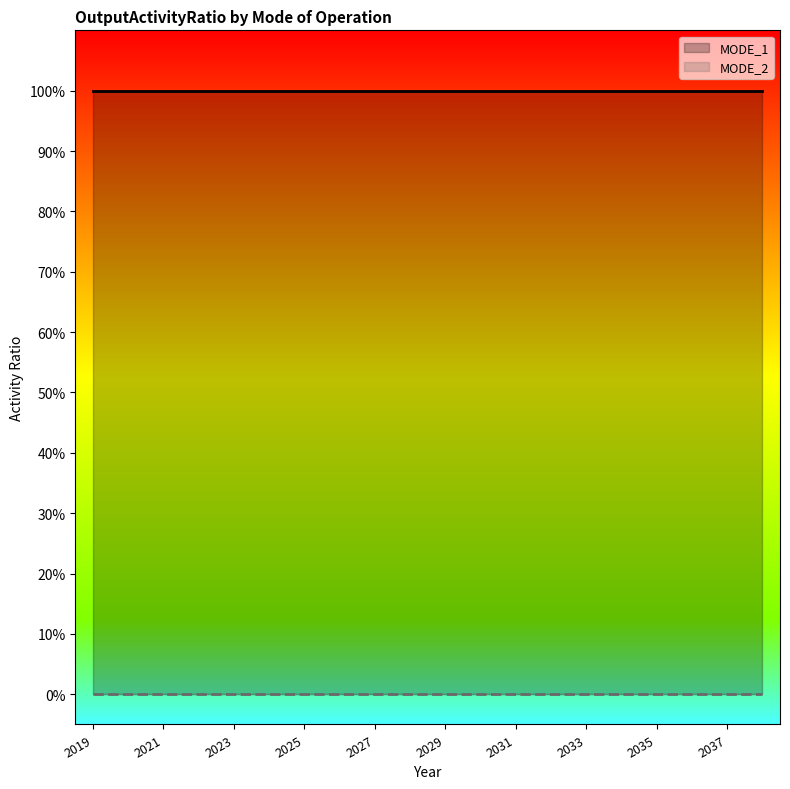

Where is MODE_2 nearest to the value 0?

2019